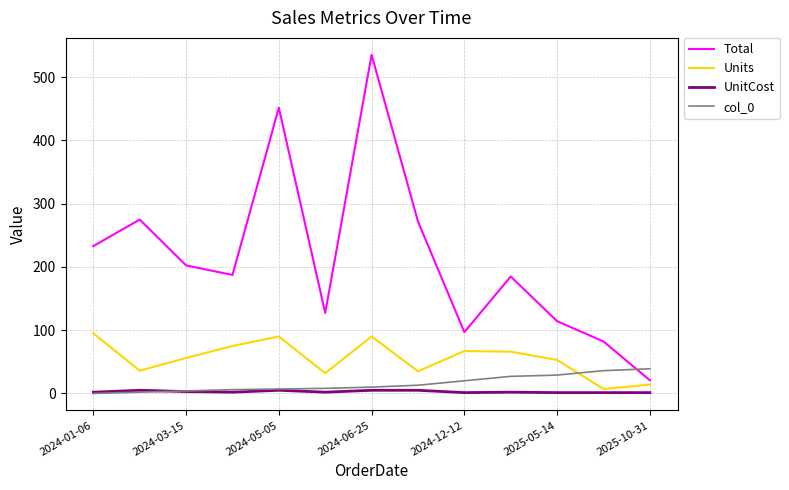

Which series has the largest total across all categories?

Total